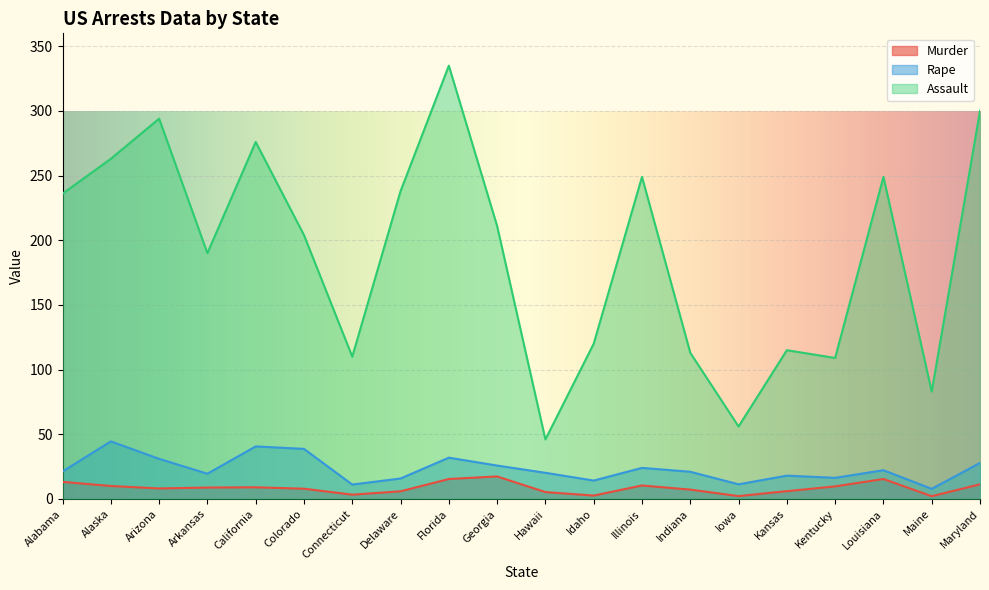

What is the label of the 2nd point from the left?

Alaska